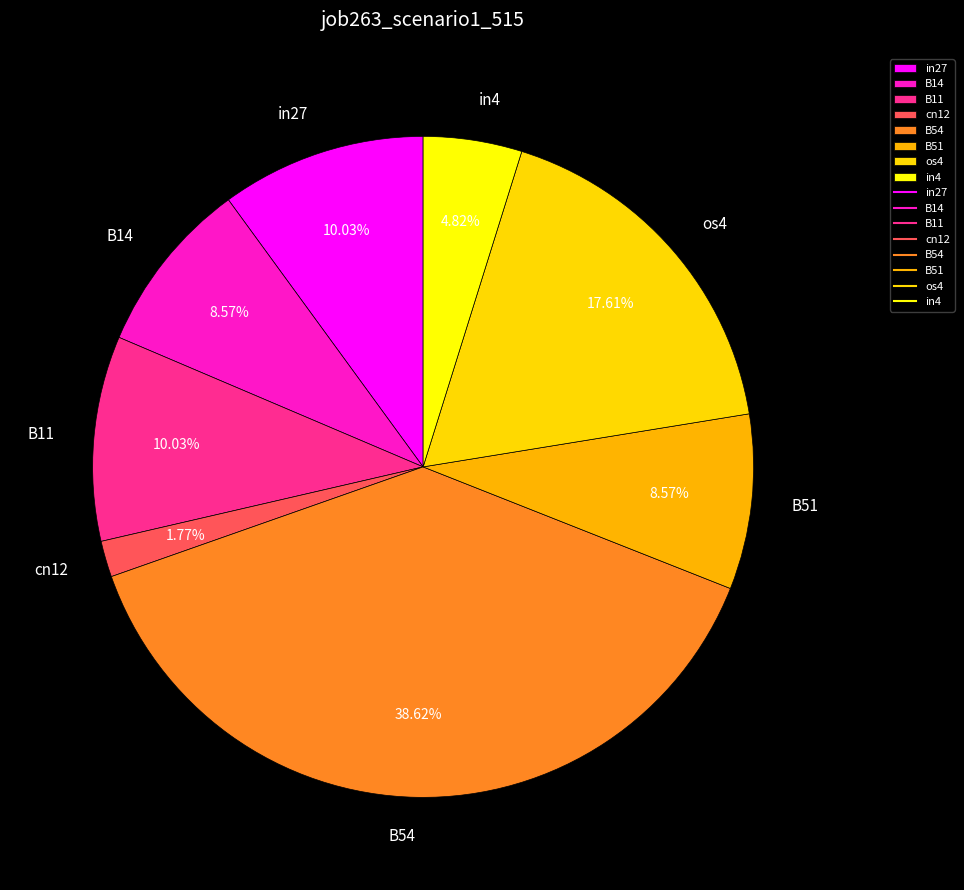

To the nearest percent, what percentage of the pie is B51?

9%